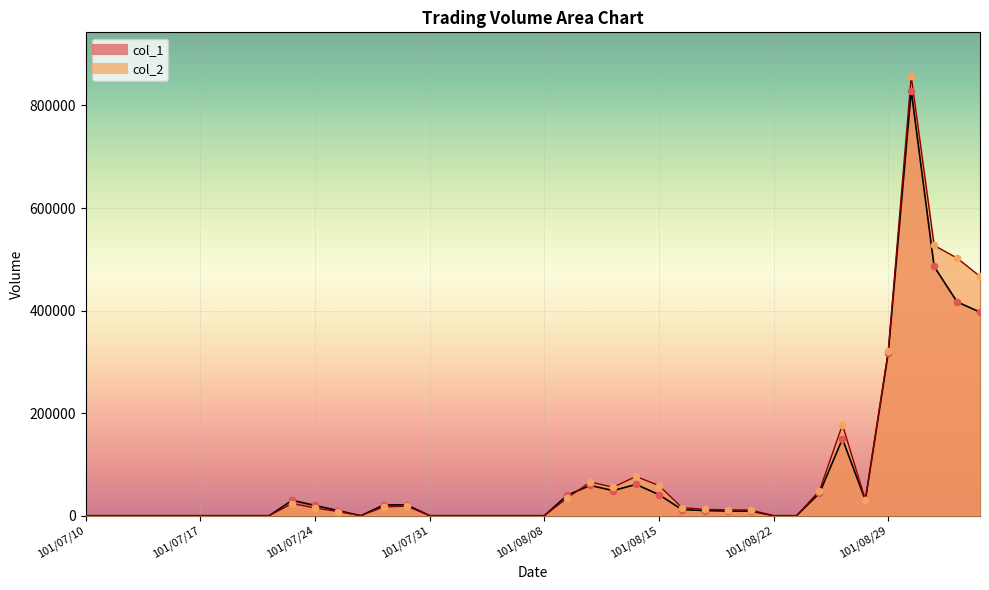

At which category is the sum across all series the highest?

101/08/30